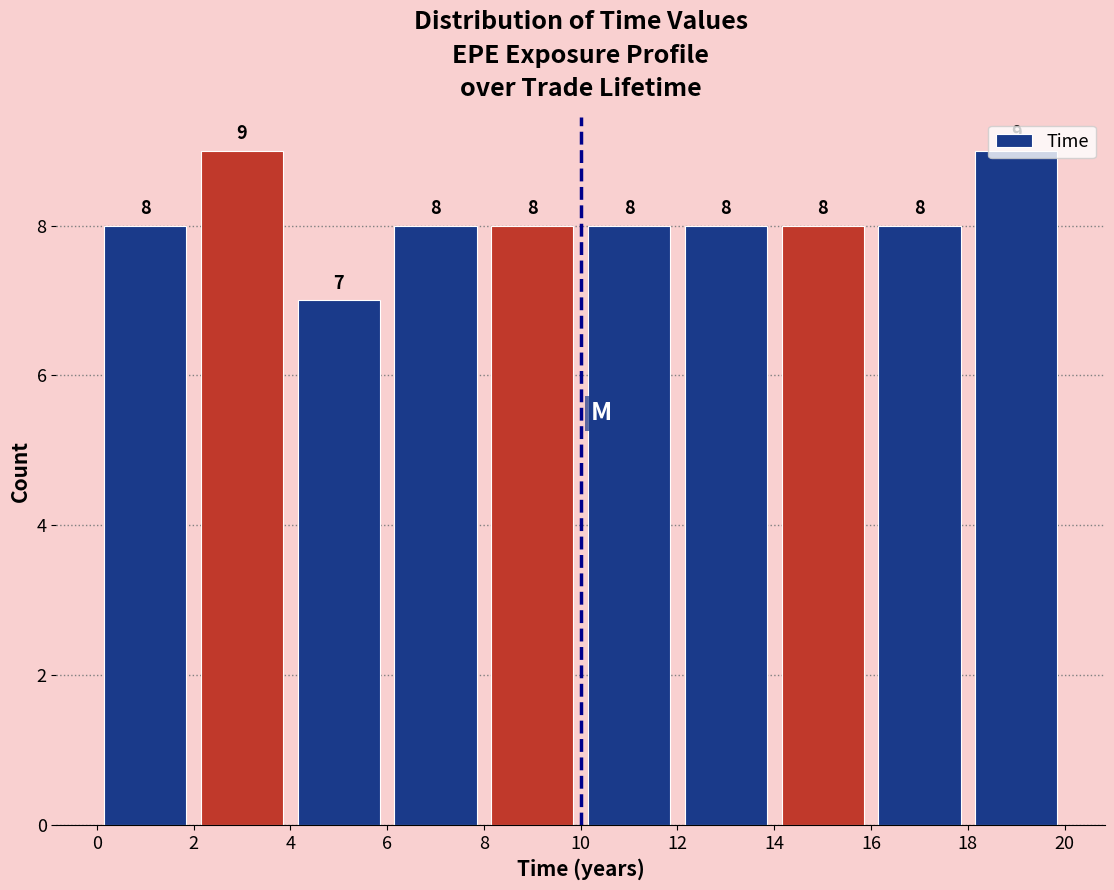

Reading left to right, list every bar in this chart as the range it spans on the x-axis followed by its height.

0 to 2: 8
2 to 4: 9
4 to 6: 7
6 to 8: 8
8 to 10: 8
10 to 12: 8
12 to 14: 8
14 to 16: 8
16 to 18: 8
18 to 20: 9